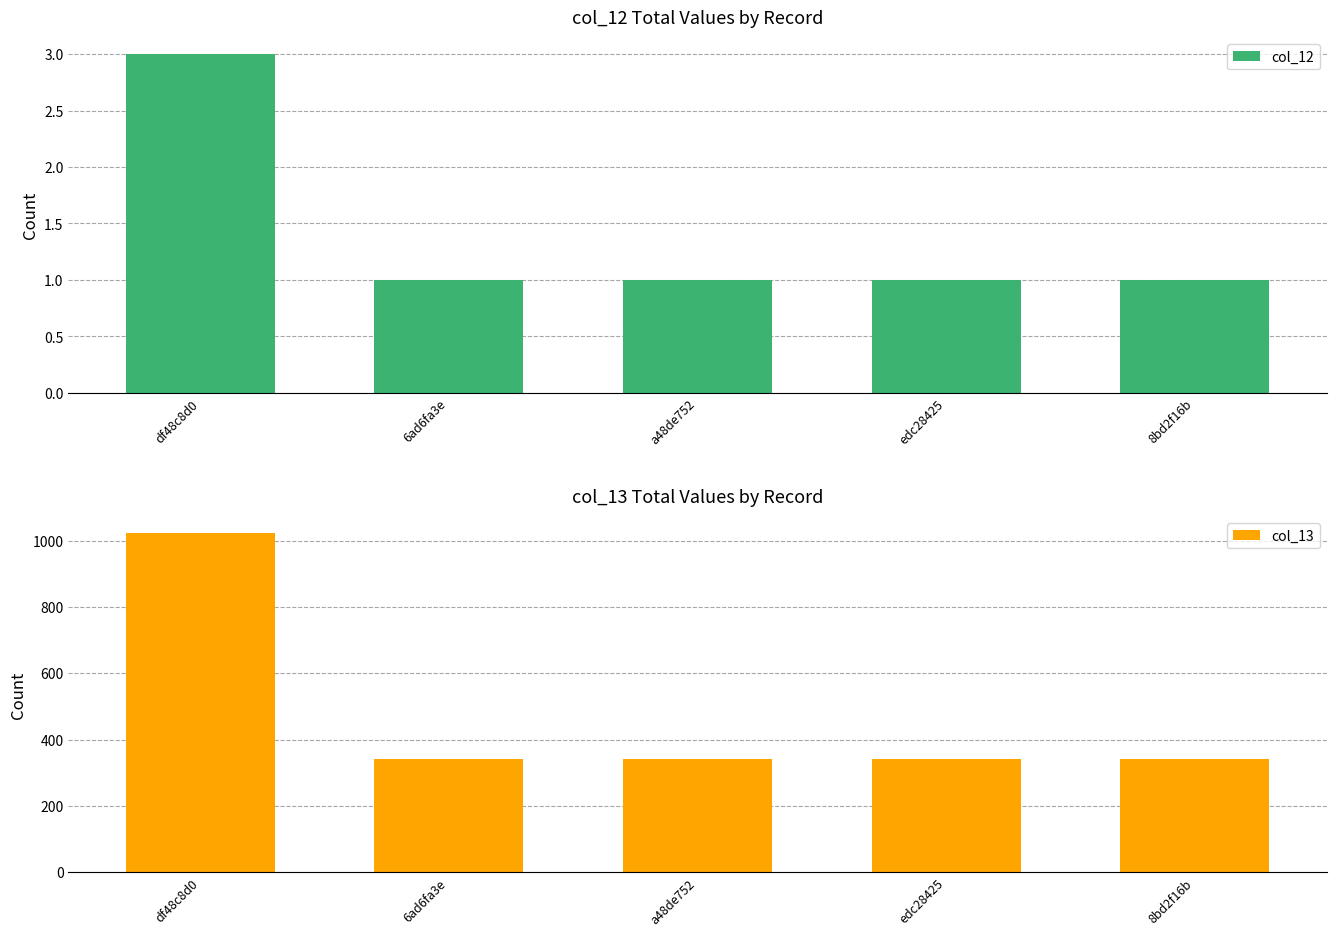

Reading left to right, extract all data points from this chart.

col_12: 3.0	1.0	1.0	1.0	1.0
col_13: 1022.7	340.9	340.9	340.9	340.9